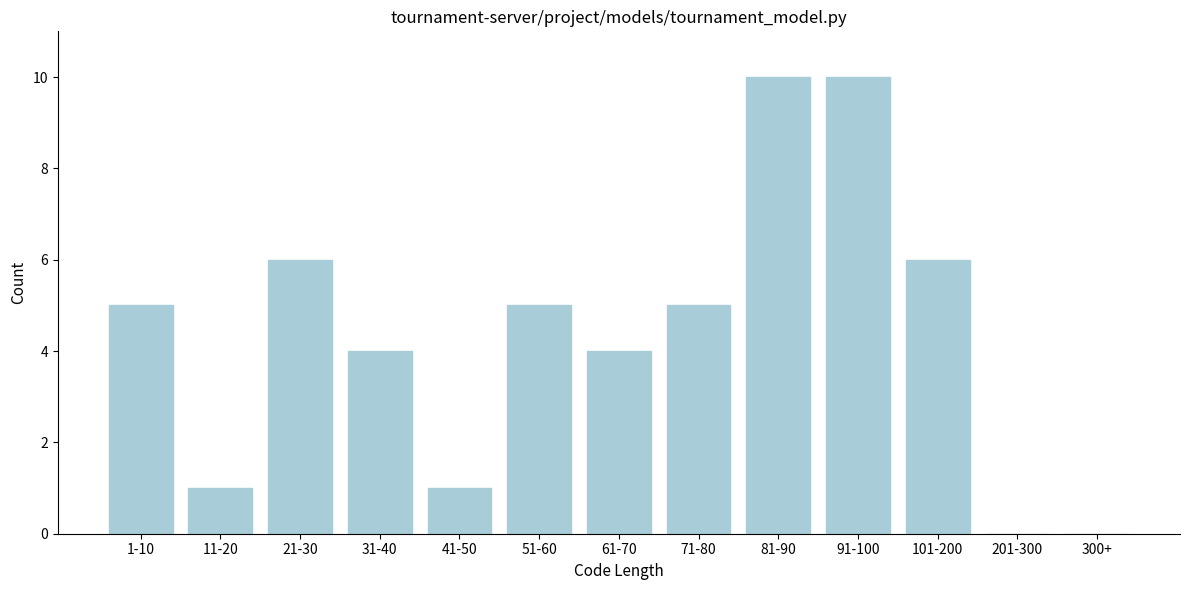

Reading left to right, list all the values displayed in this chart.

1-10=5	11-20=1	21-30=6	31-40=4	41-50=1	51-60=5	61-70=4	71-80=5	81-90=10	91-100=10	101-200=6	201-300=0	300+=0